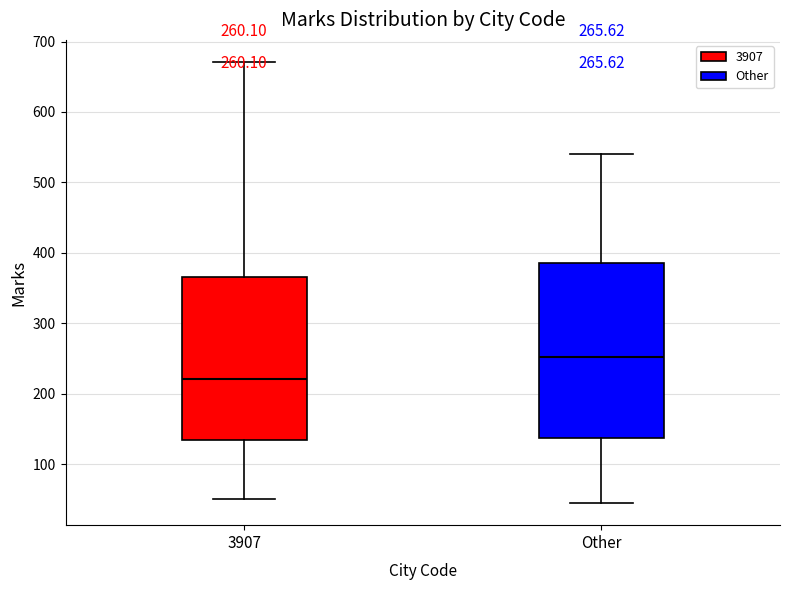

Comparing the boxes themselves (not the whiskers), which one is the tallest?

Other